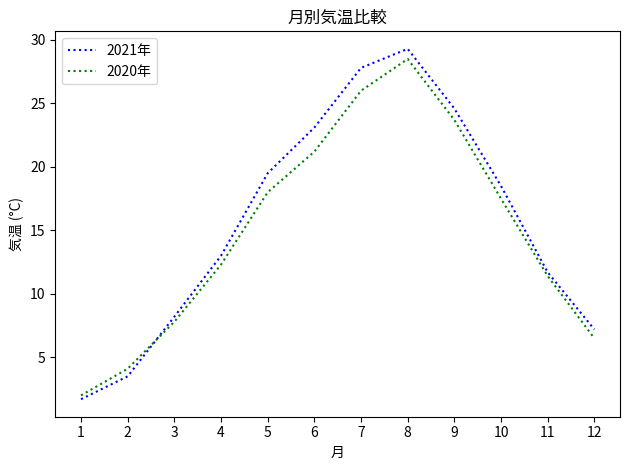

What is the average value of the 2020年 series?

14.9